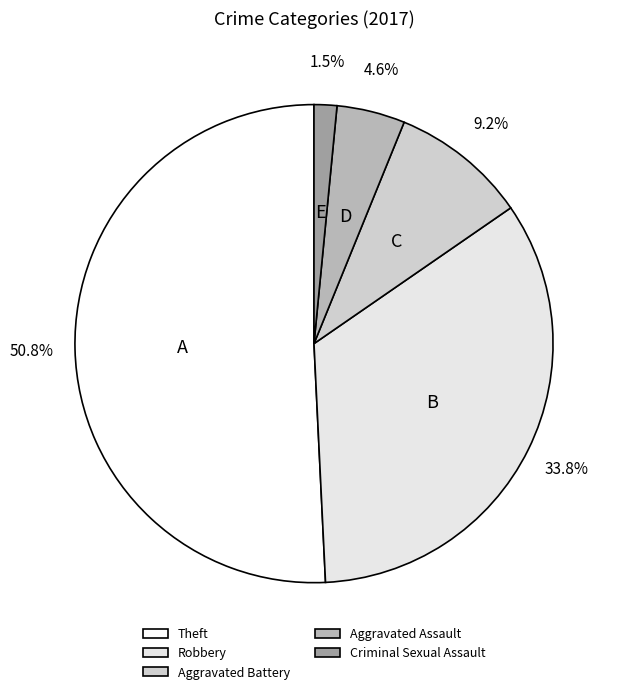

What is the change in value from Theft to Aggravated Battery?

-27